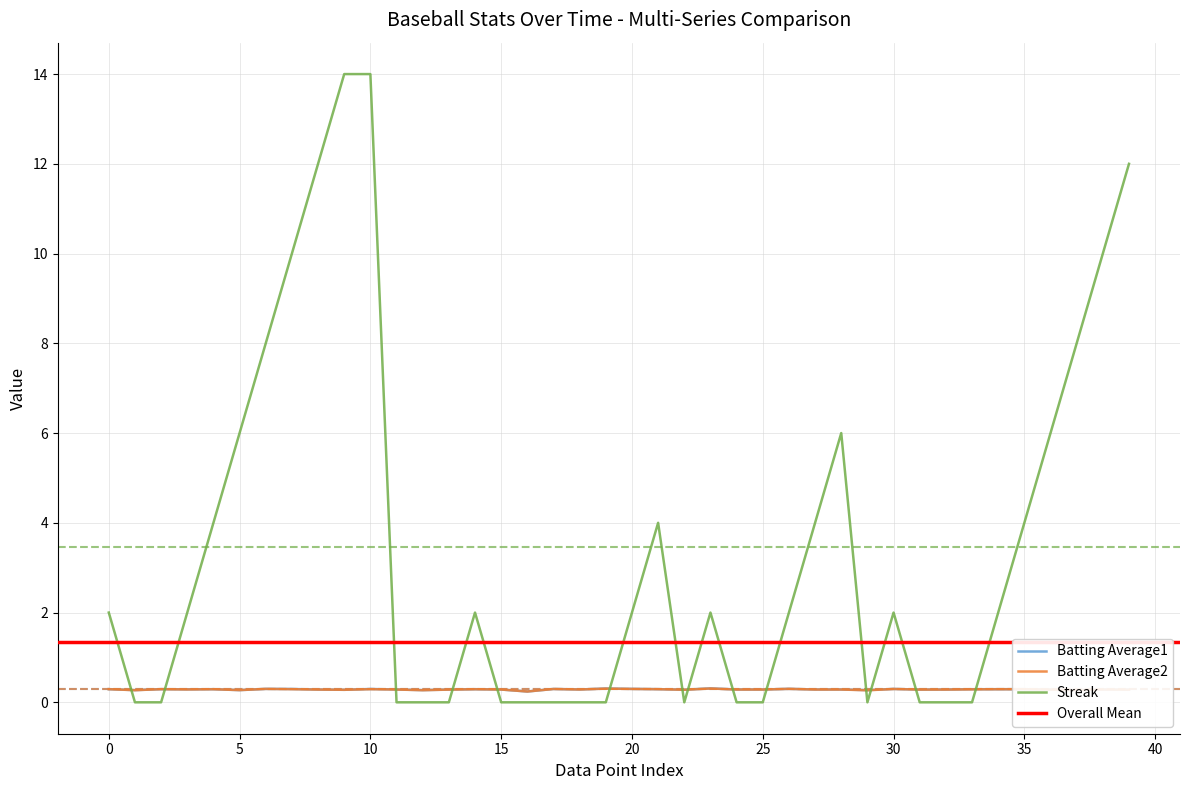

After their last crossing, which series has the higher values: Streak or Batting Average2?

Streak